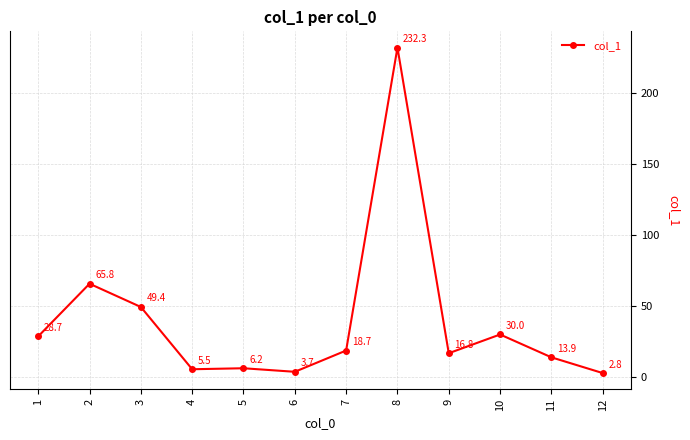

What is the value of the 6th point from the left?

3.7